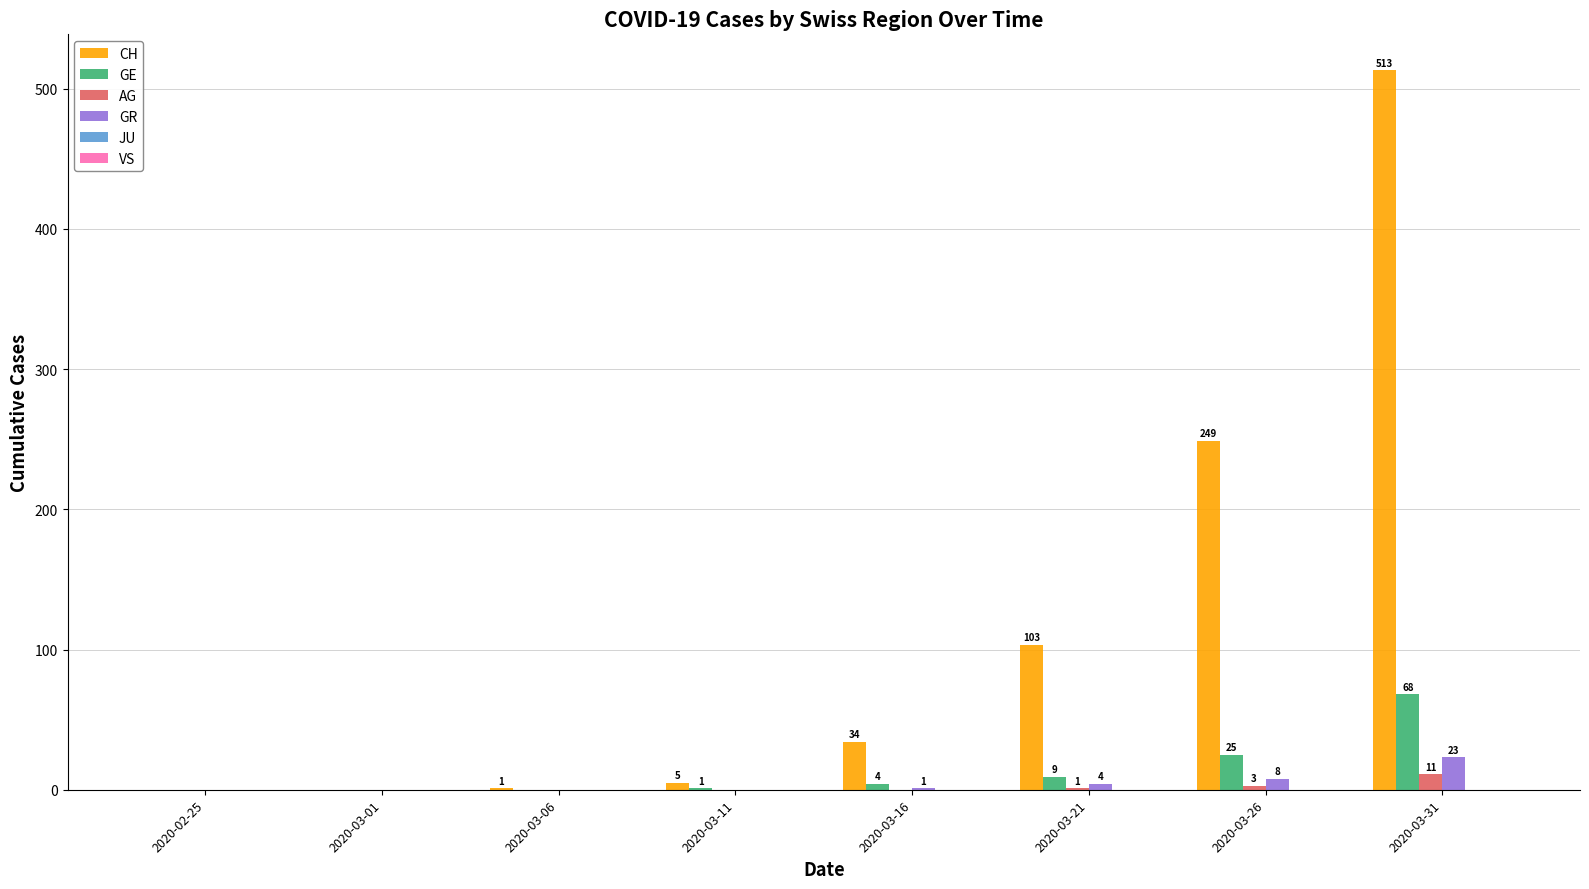

What is the sum of the GE values at 2020-02-25 and 2020-03-26?

25